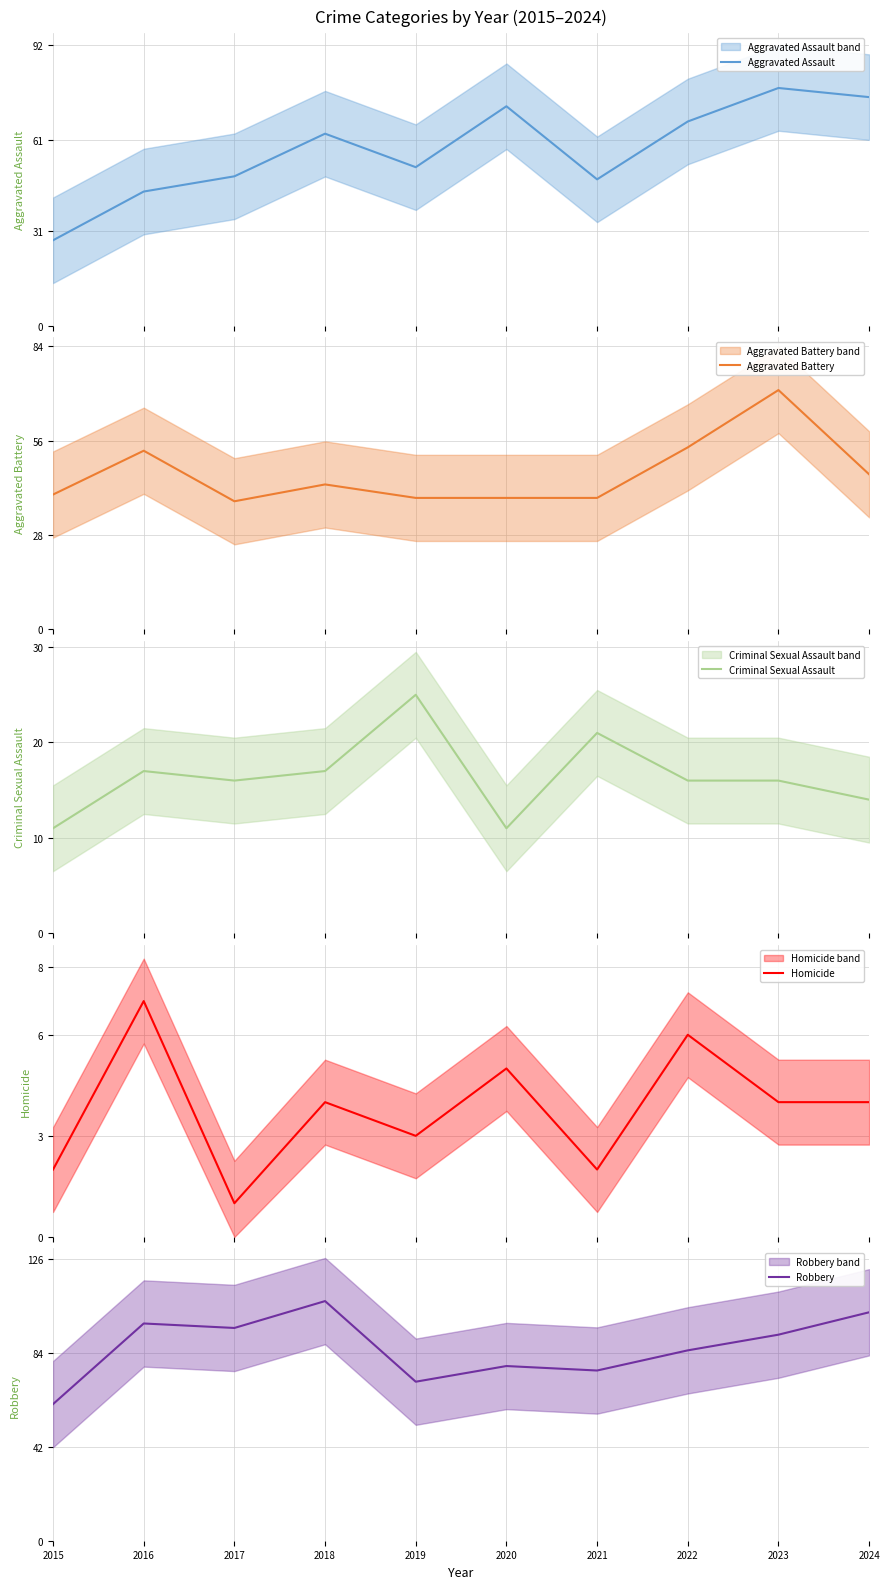

What is the sum of the Aggravated Battery values at 2023 and 2022?

125